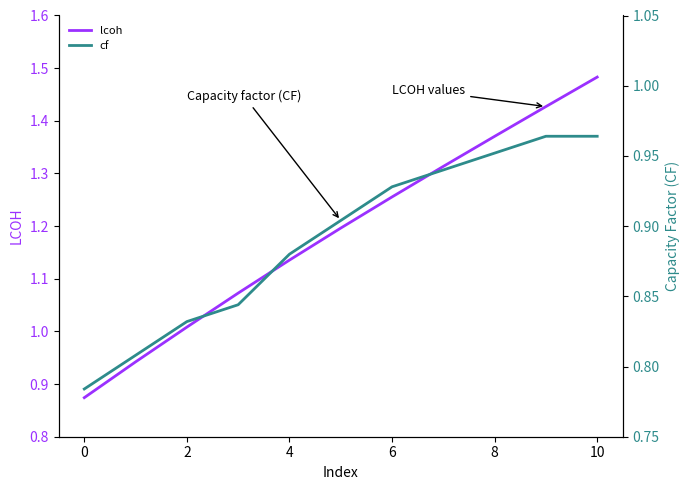

How many distinct data groups are displayed?

2